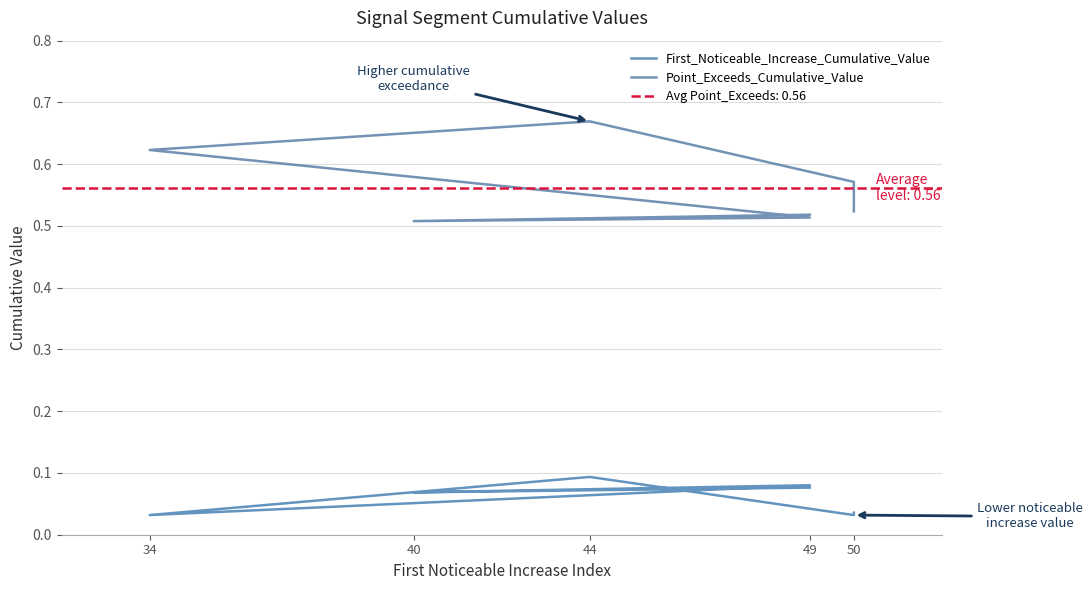

True or false: First_Noticeable_Increase_Cumulative_Value and Point_Exceeds_Cumulative_Value intersect in this chart.

False